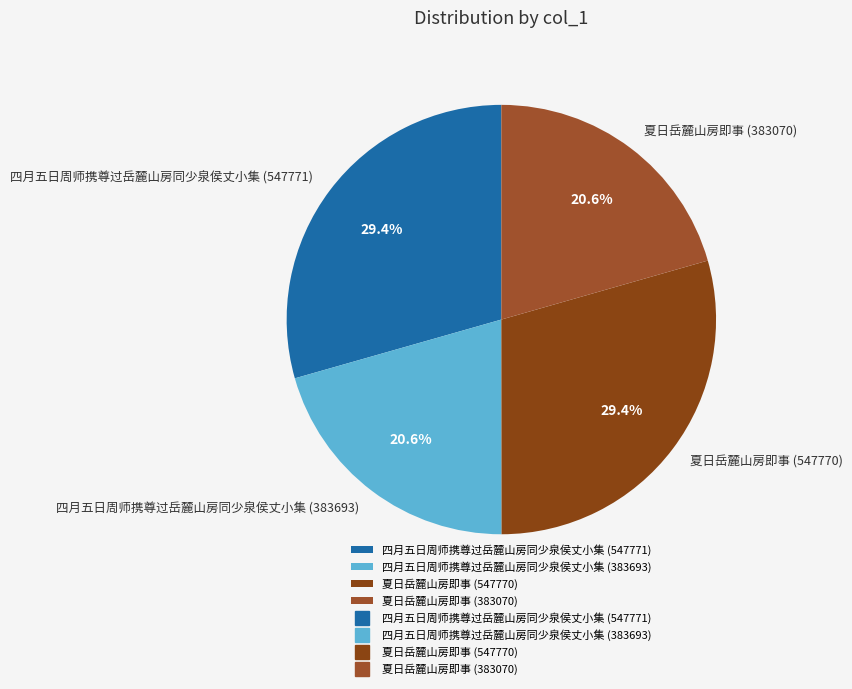

Approximately how many times larger is the value at 四月五日周师携尊过岳麓山房同少泉侯丈小集 (383693) compared to 夏日岳麓山房即事 (547770)?

0.7